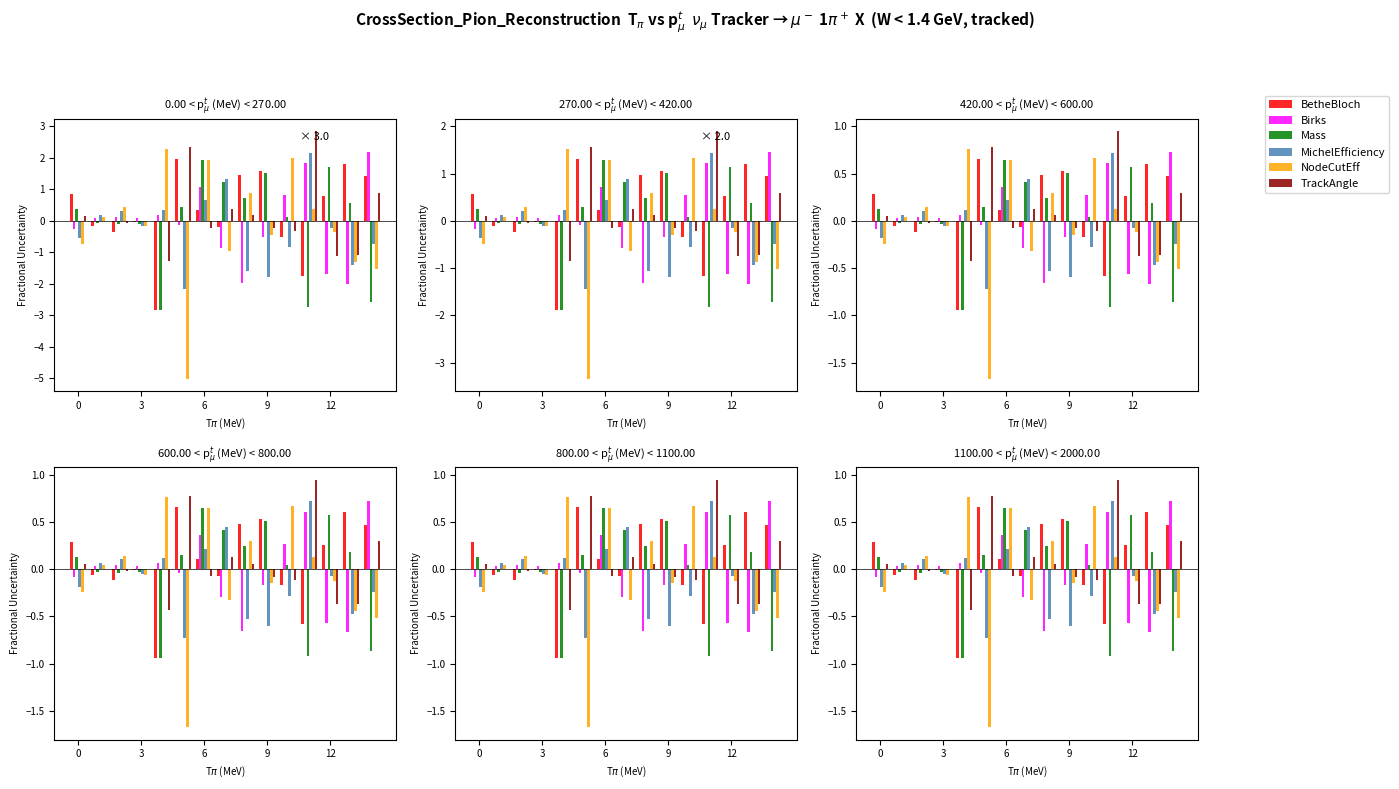

Is it true that Birks equals -0.1 at 0?

True